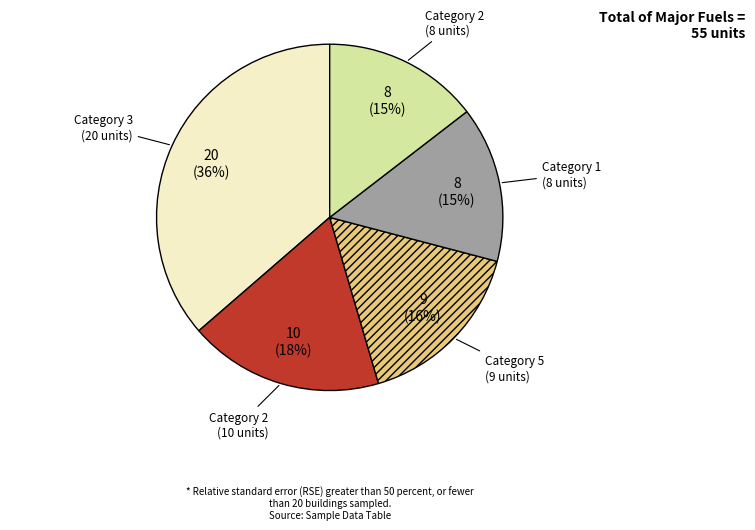

To the nearest percent, what is the average slice percentage?

20%